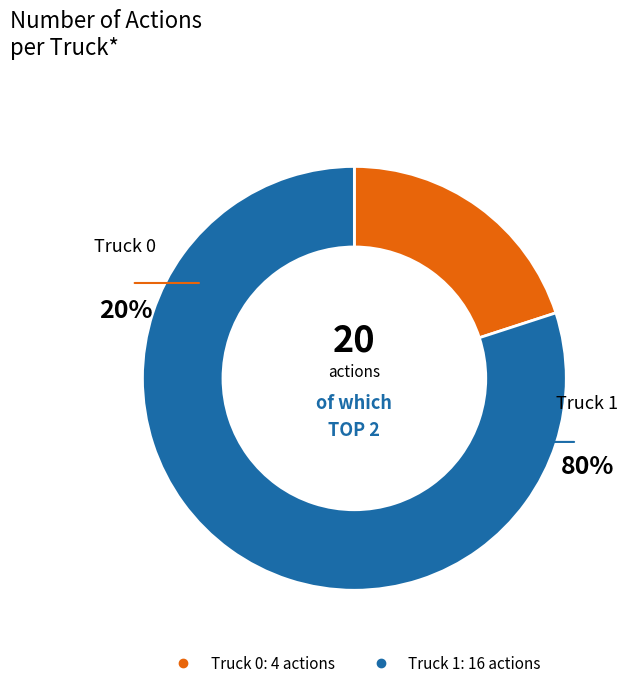

Does any single category account for the majority?

Yes